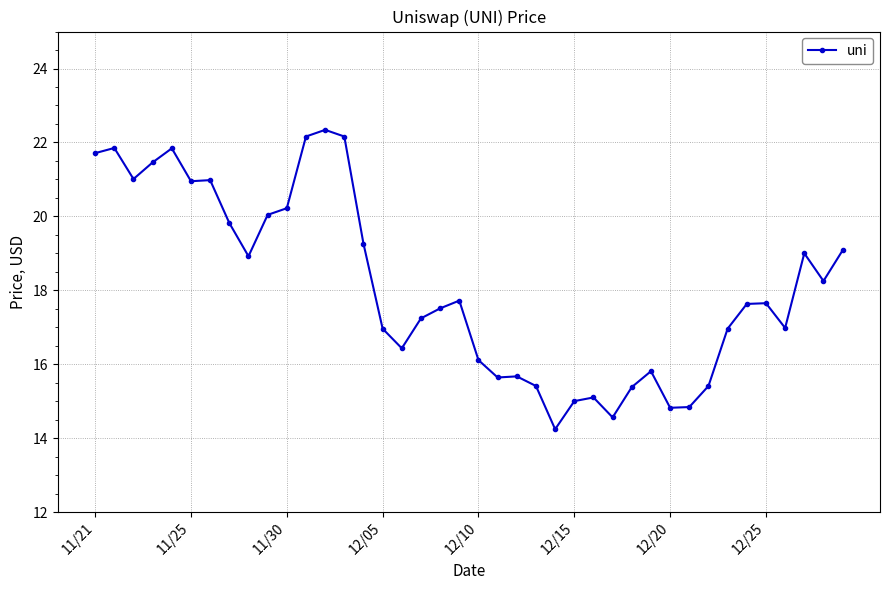

What is the greatest value displayed?

22.3